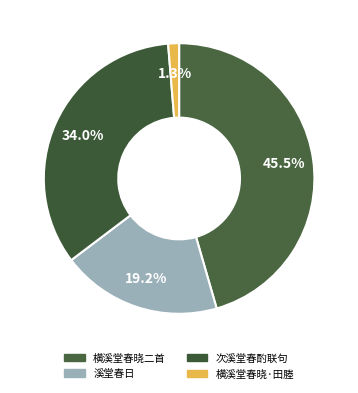

How many slices are in this pie chart?

4